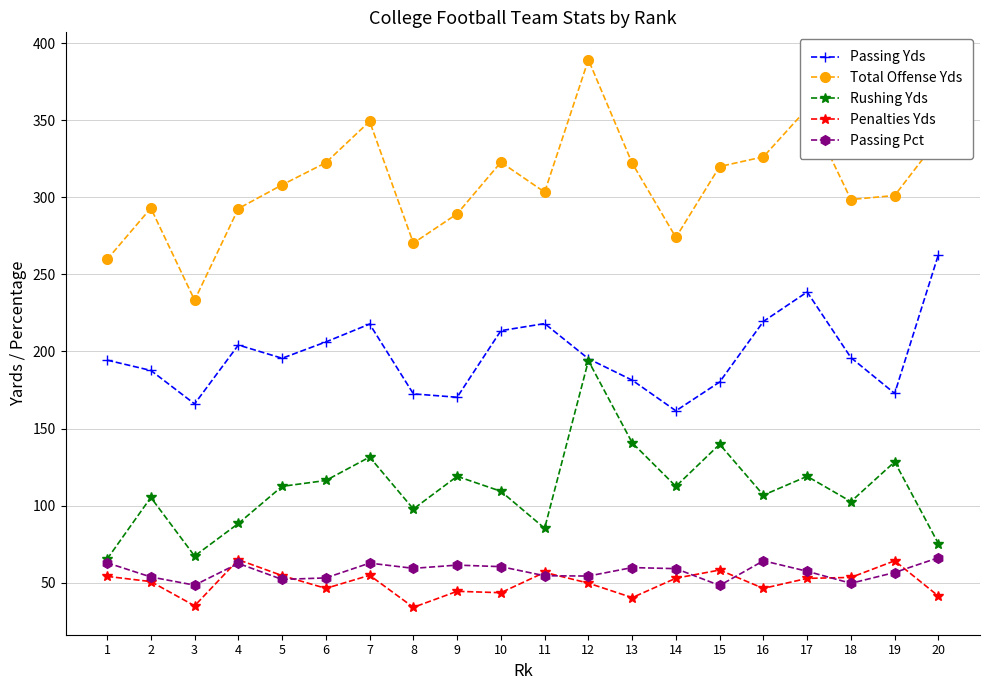

What is the value of the Passing Yds point at the 1st from the left?

194.4